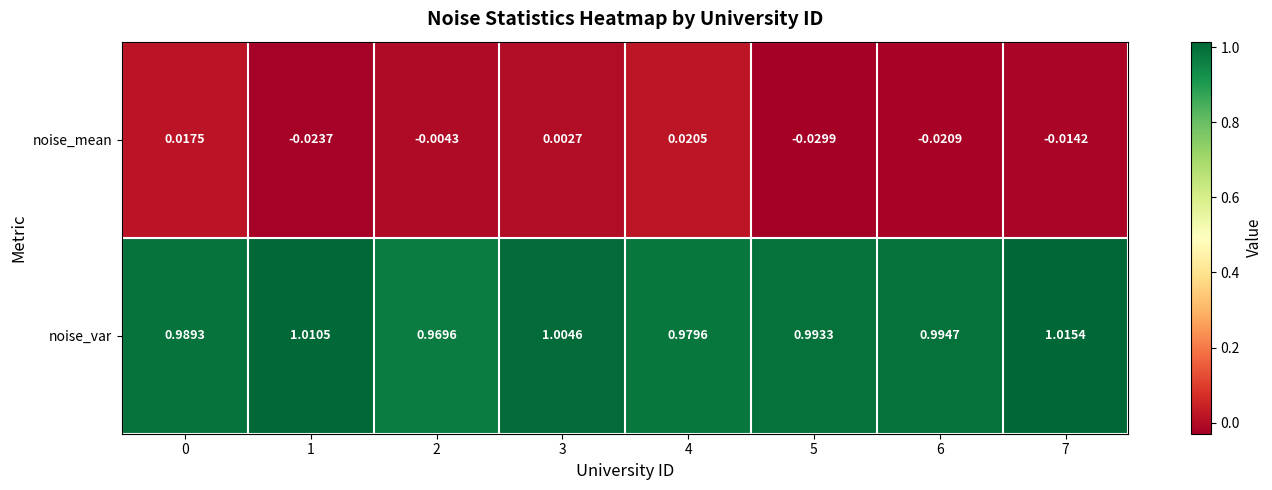

Which series has the widest spread of values?

noise_mean